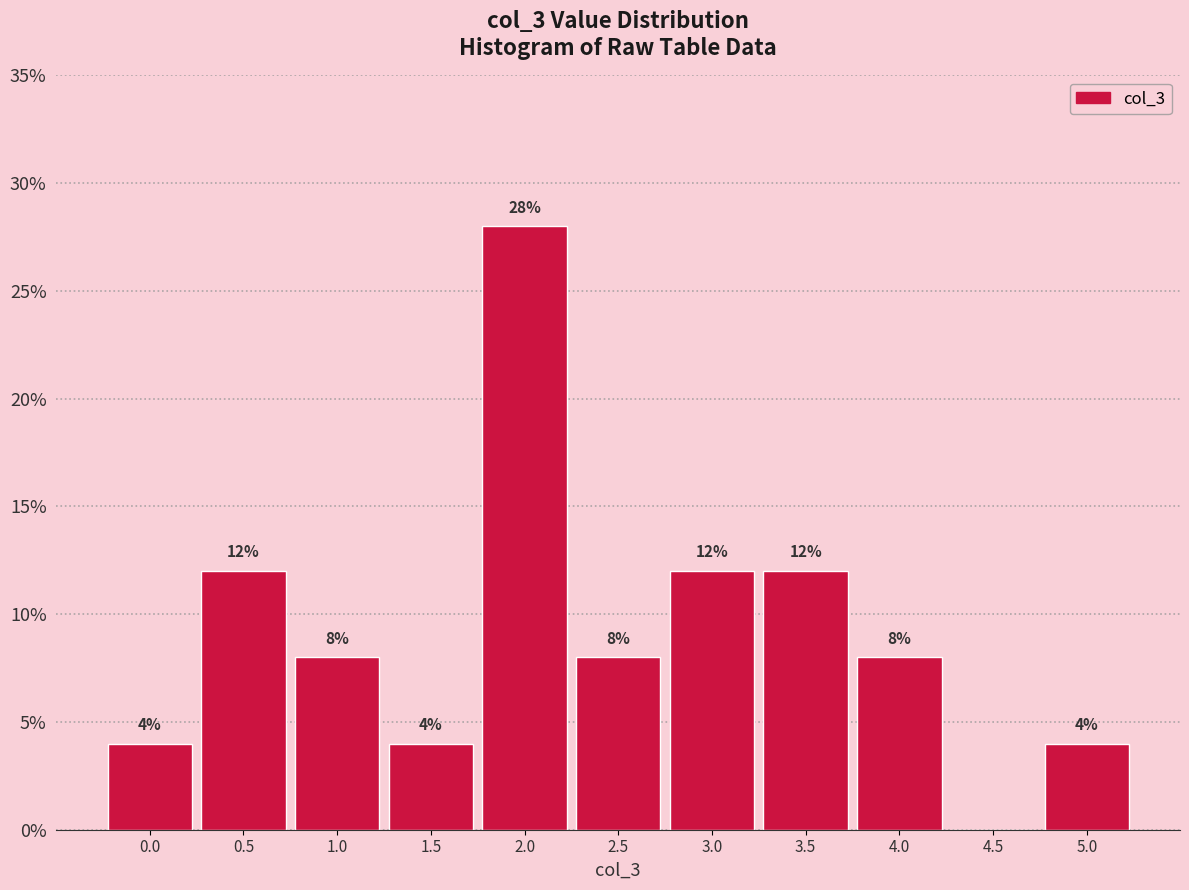

Reading left to right, list all the values displayed in this chart.

0.0=4.0	0.5=12.0	1.0=8.0	1.5=4.0	2.0=28.0	2.5=8.0	3.0=12.0	3.5=12.0	4.0=8.0	4.5=0.0	5.0=4.0